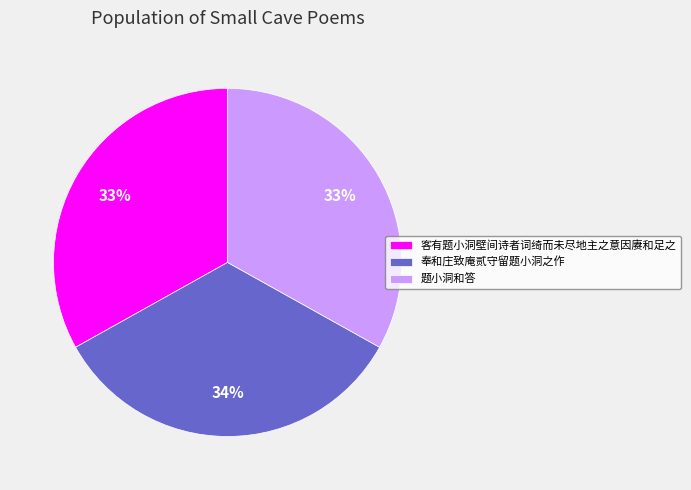

The 客有题小洞壁间诗者词绮而未尽地主之意因赓和足之 slice represents 33% of the pie. True or false?

True